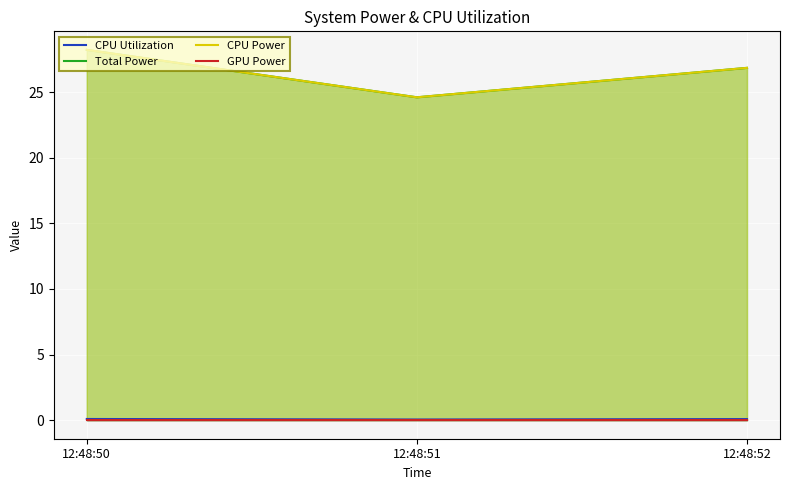

How many series are shown in this chart?

4